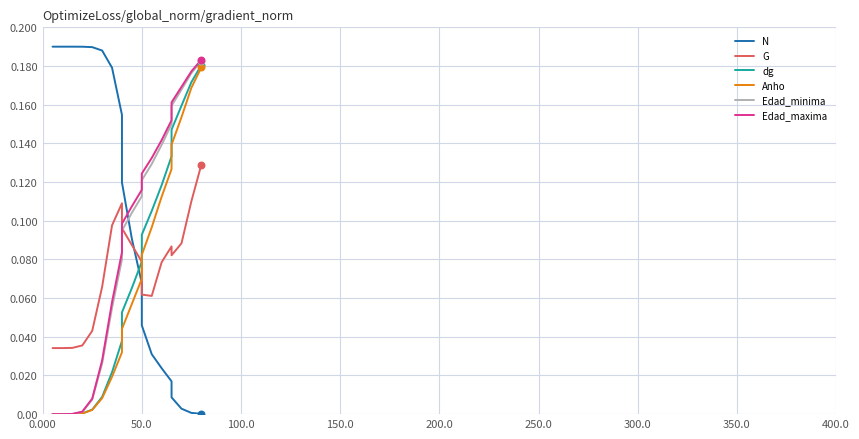

Which series has the largest total across all categories?

N